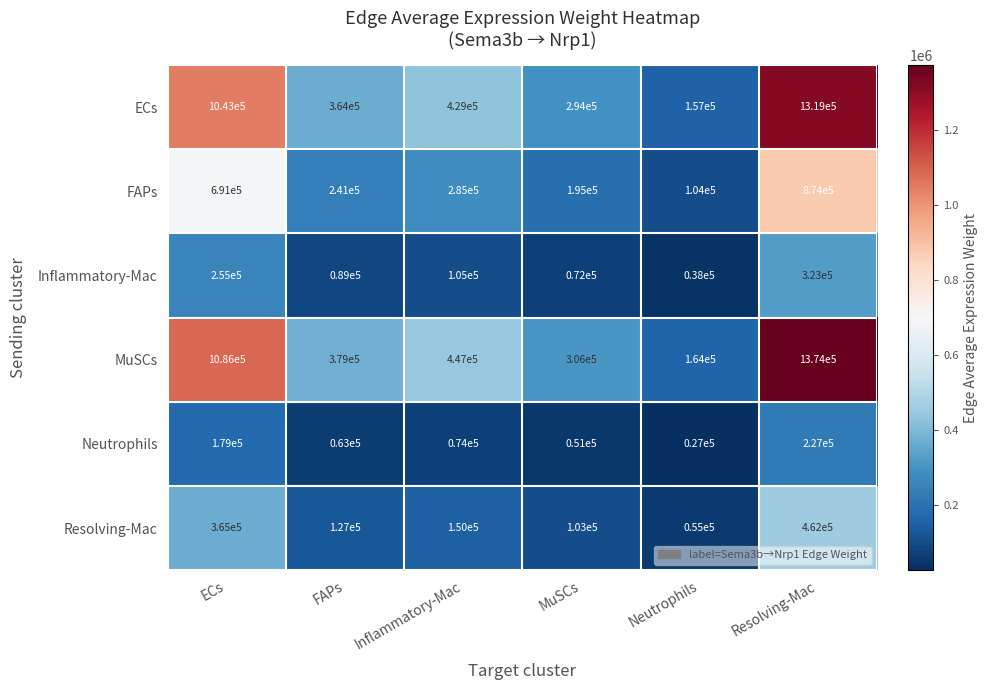

What is the difference between the second highest and second lowest values in the FAPs series?

496000